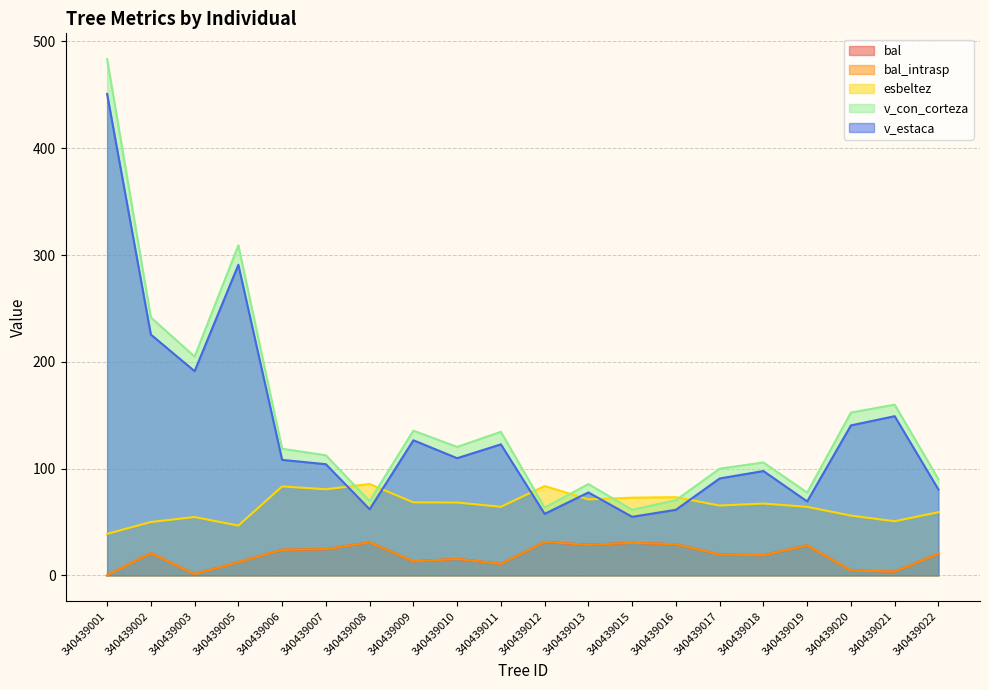

At which category does esbeltez reach its first local peak?

340439003